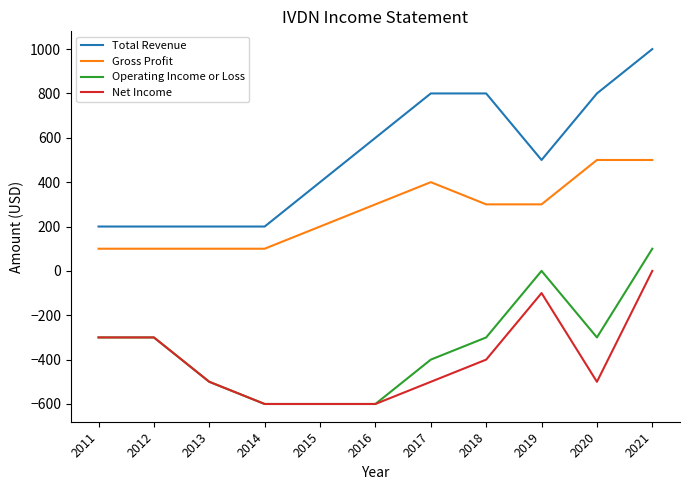

Which series changed the most between 2015 and 2021?

Operating Income or Loss